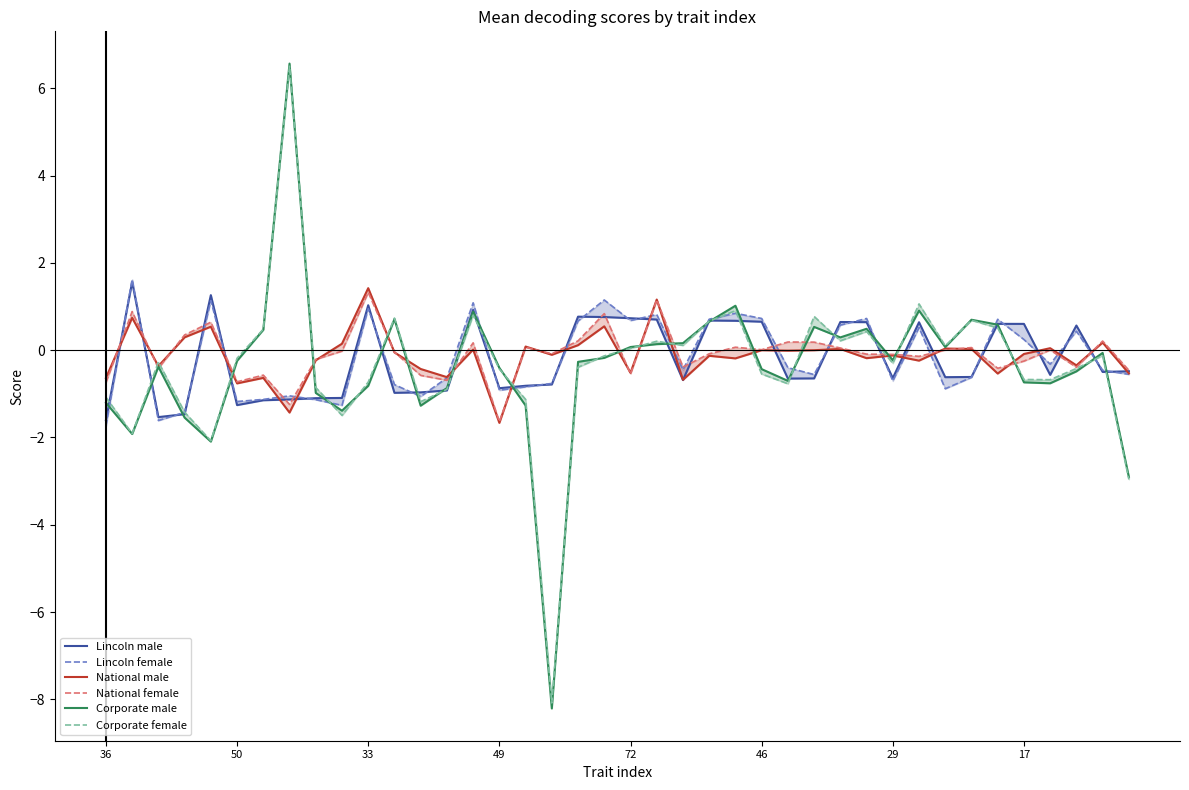

Is the value of Corporate female at 32 greater than the value of Corporate male at 19?

Yes